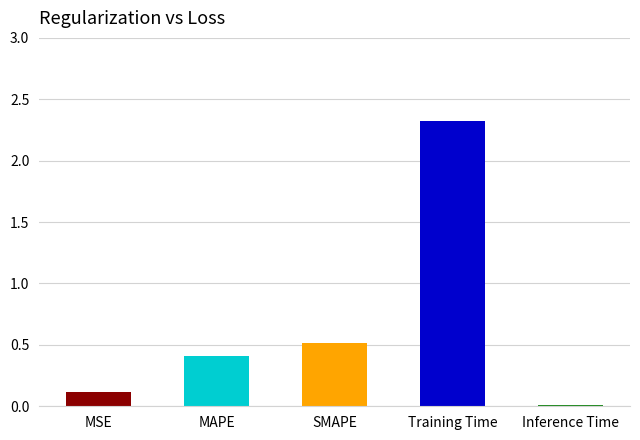

Are the bars horizontal?

No